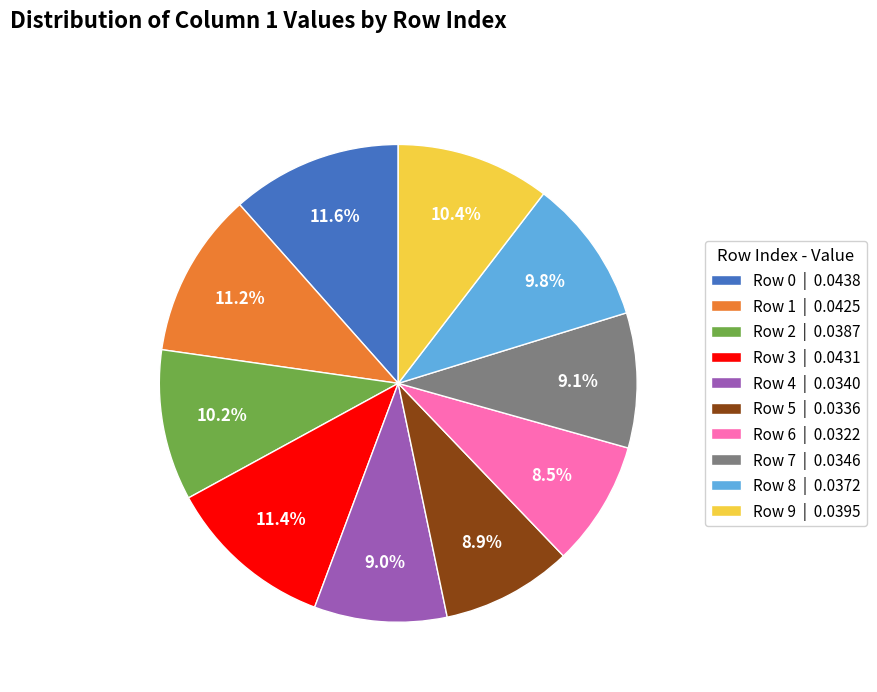

Combined, do Row 4 | 0.0340 and Row 9 | 0.0395 account for over 50%?

No